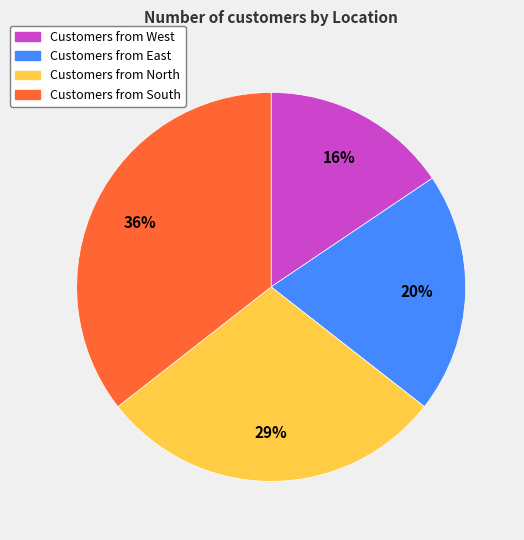

To the nearest percent, what is the difference between the largest and smallest slice percentages?

20%